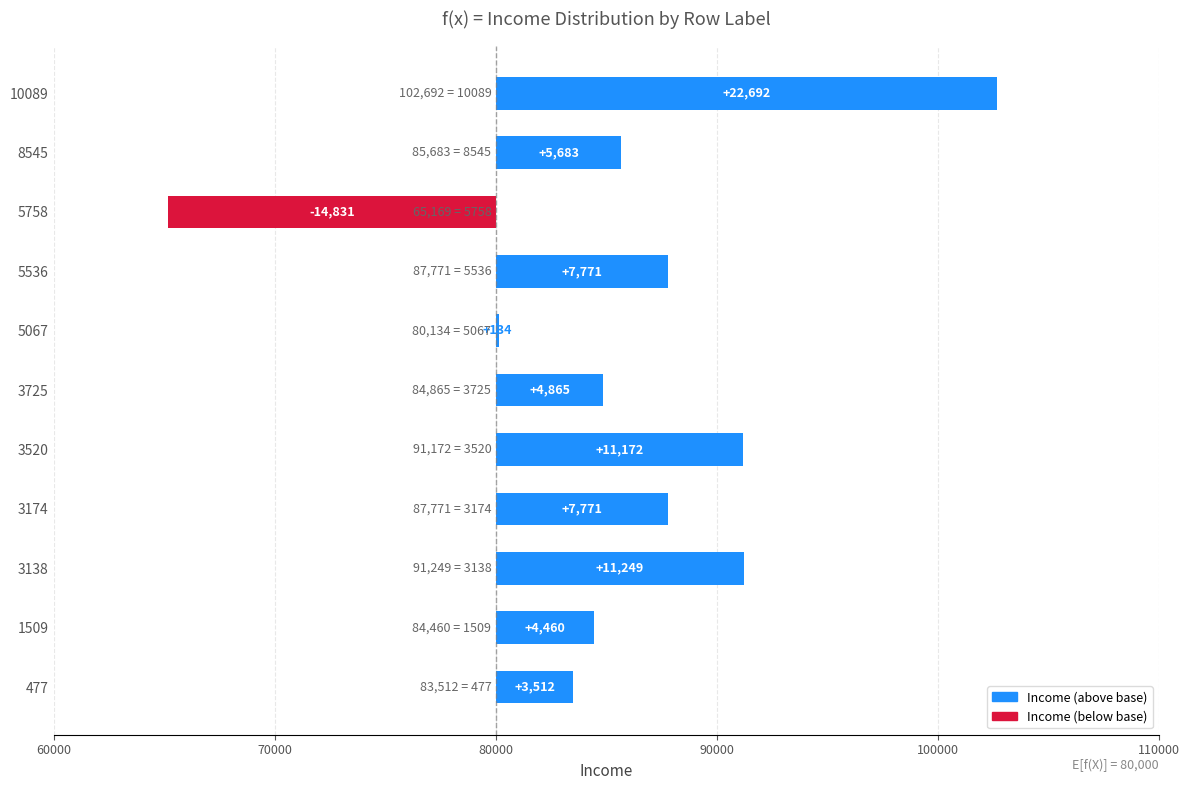

How many bars are there in total?

11